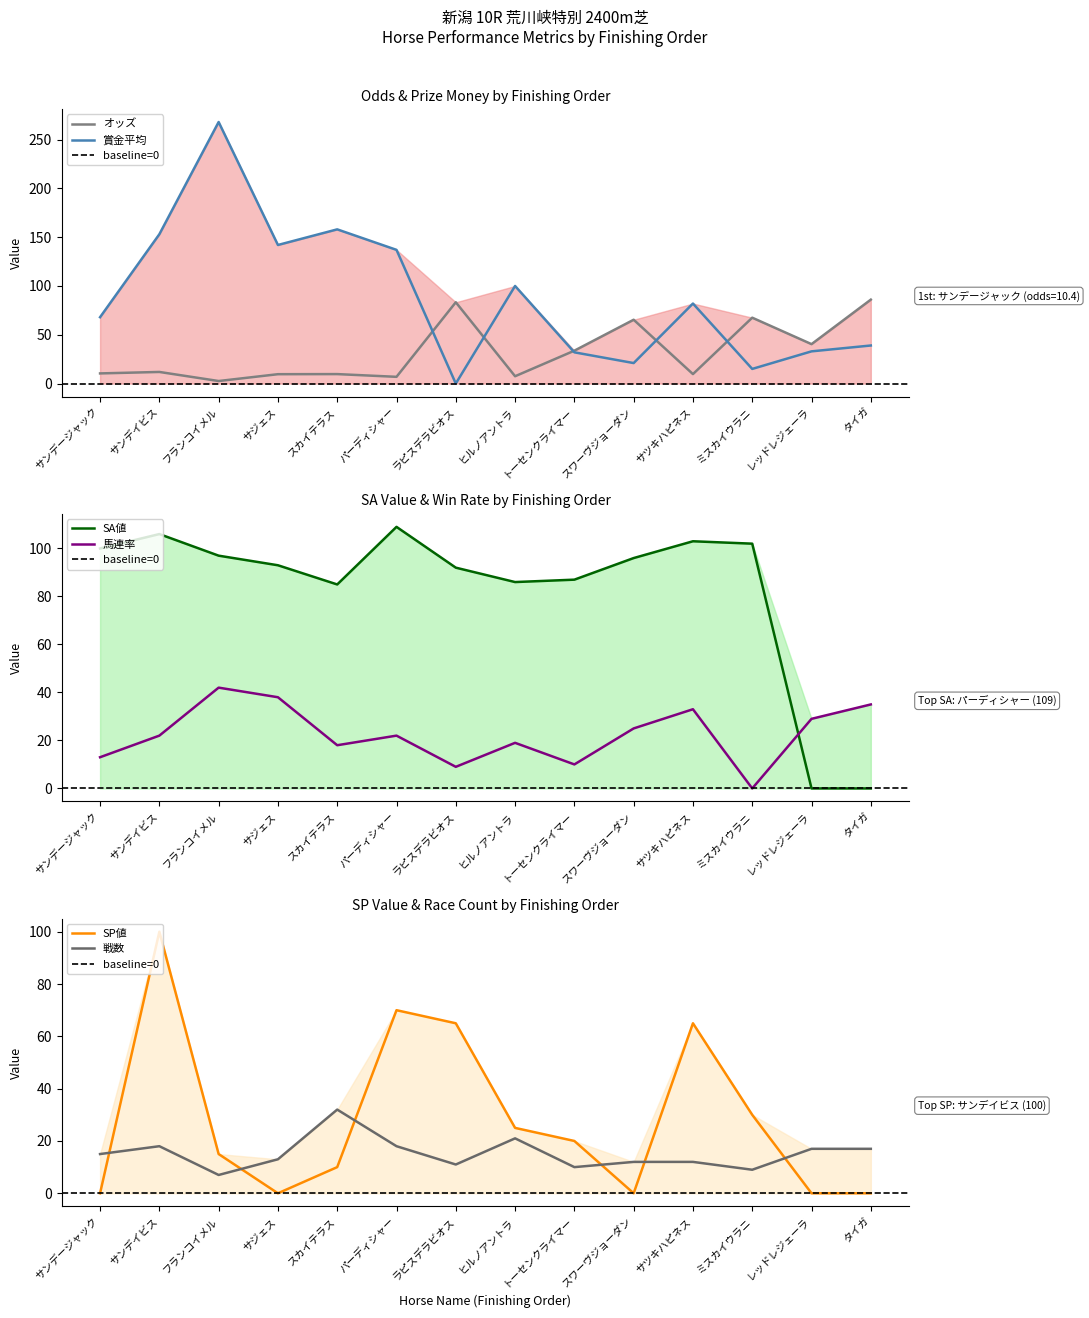

How many intersections are there between SP値 and 馬連率?

6